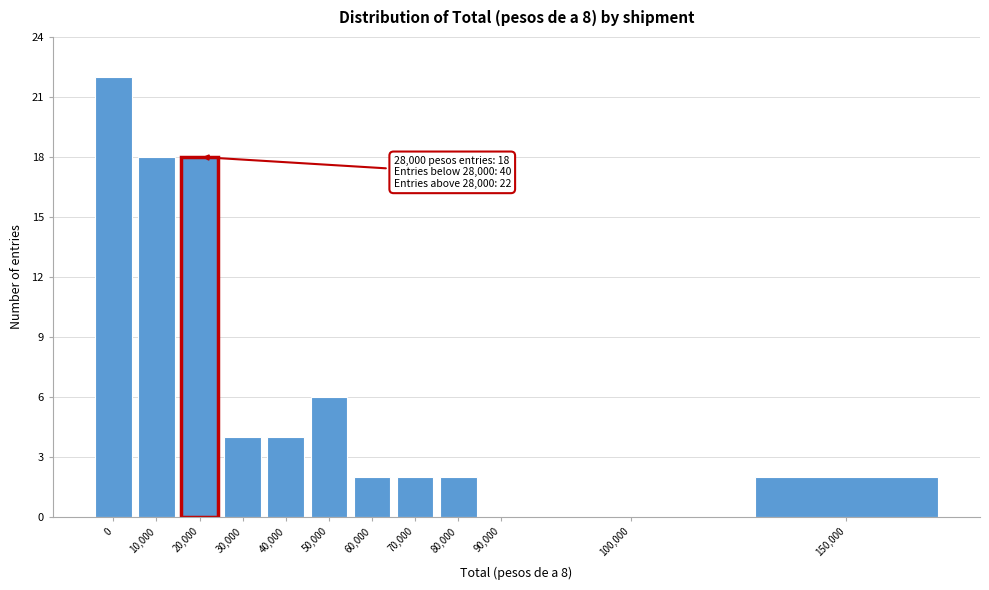

Reading left to right, extract all data points from this chart.

0=22	10,000=18	20,000=18	30,000=4	40,000=4	50,000=6	60,000=2	70,000=2	80,000=2	90,000=0	100,000=0	150,000=2